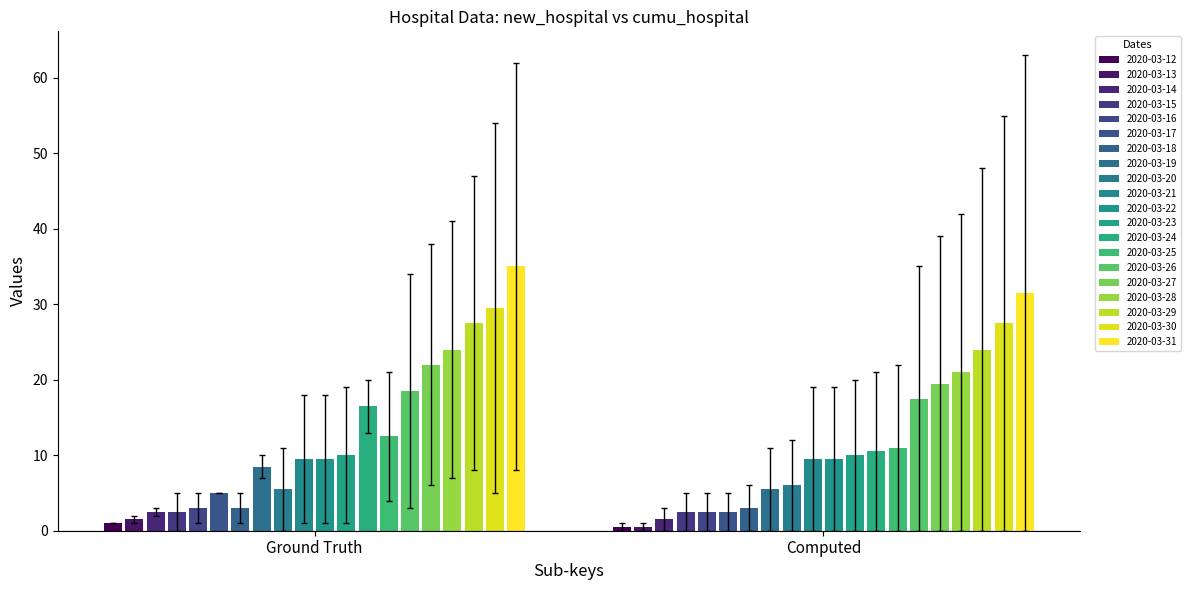

What is the value of the cumu_hospital bar at the 15th from the left?

35